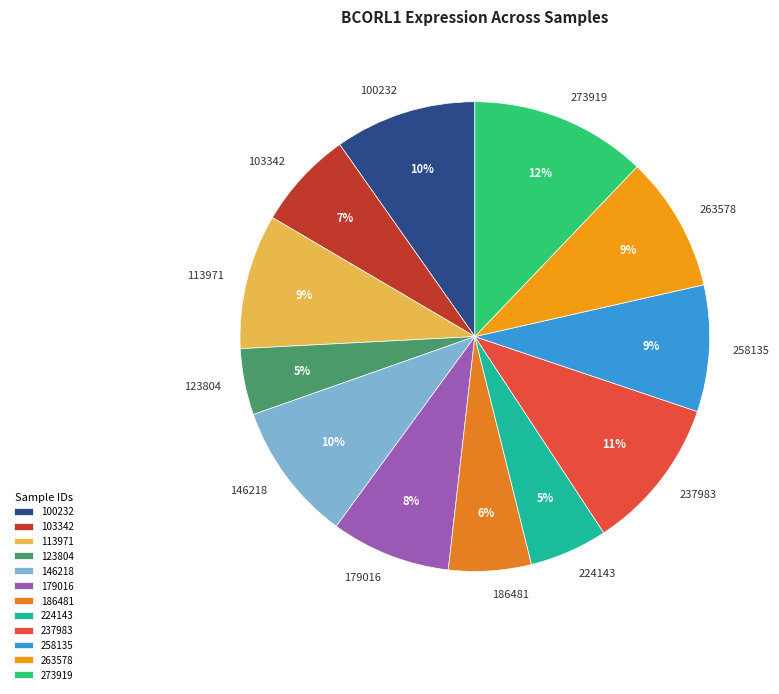

How many segments does this pie chart have?

12